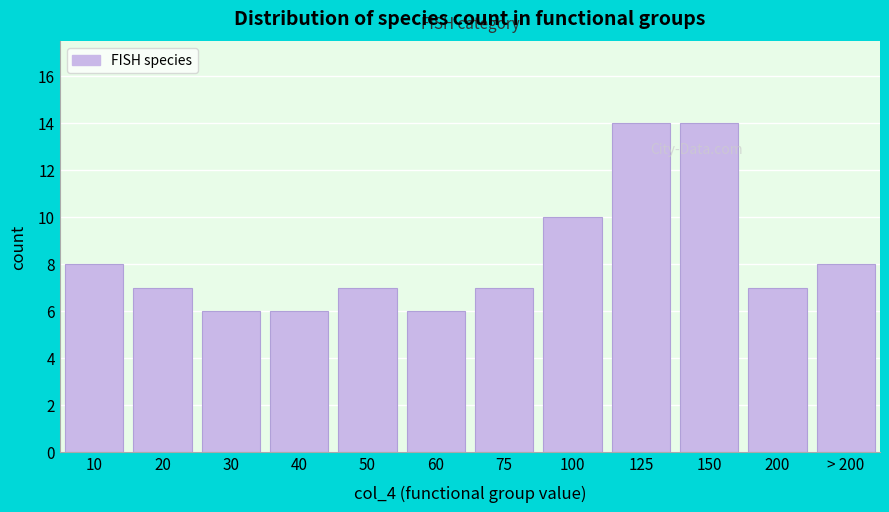

Reading left to right, list all the values displayed in this chart.

10=8	20=7	30=6	40=6	50=7	60=6	75=7	100=10	125=14	150=14	200=7	> 200=8